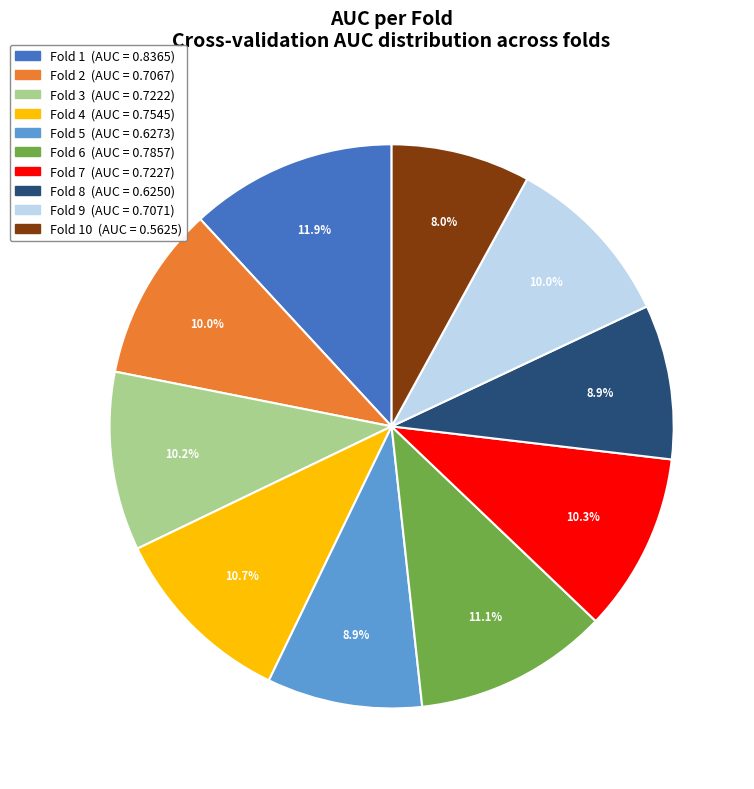

Does any single category account for the majority?

No